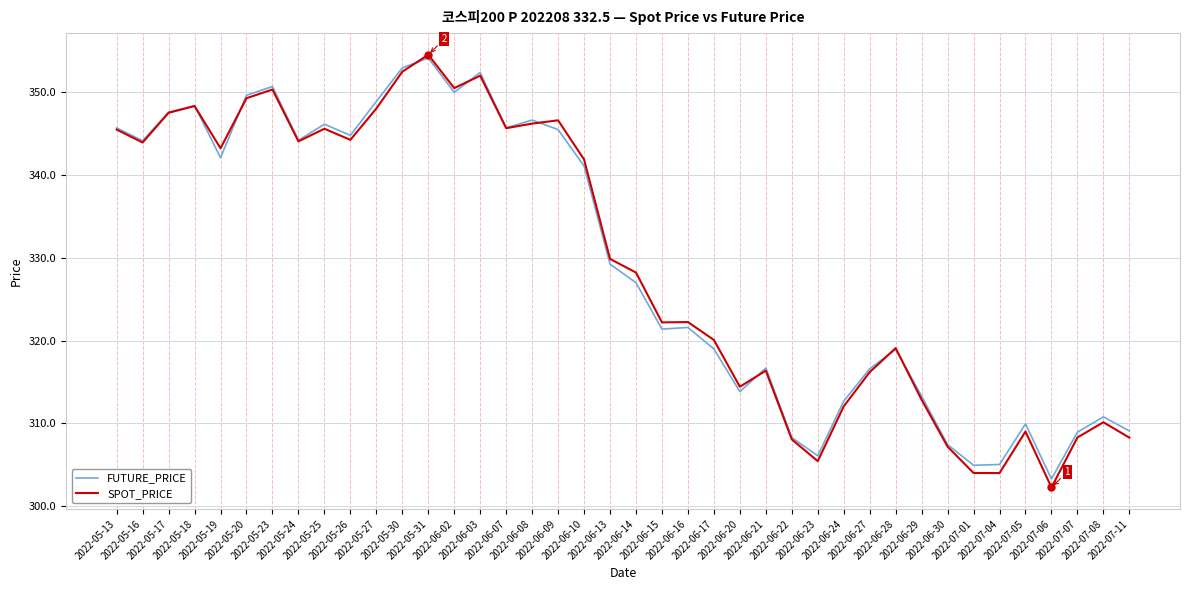

What is the difference between the highest and lowest values at 2022-07-04?

1.0